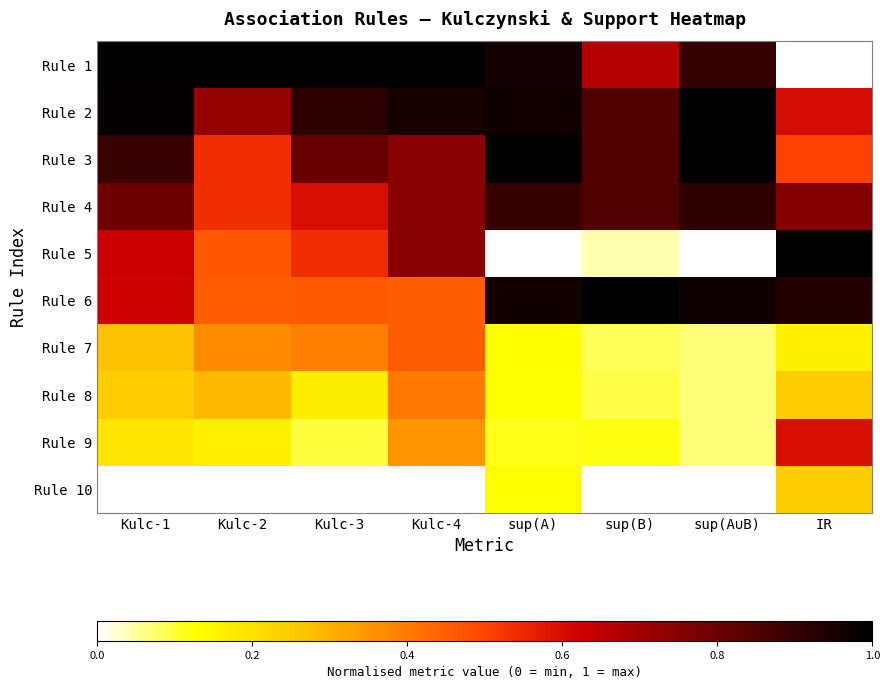

Reading left to right, list all the values displayed in this chart.

Rule 1: Kulc-1=1.0	Kulc-2=1.0	Kulc-3=1.0	Kulc-4=1.0	sup(A)=1.0	sup(B)=0.7	sup(A∪B)=0.9	IR=0.0
Rule 2: Kulc-1=1.0	Kulc-2=0.7	Kulc-3=0.9	Kulc-4=1.0	sup(A)=1.0	sup(B)=0.9	sup(A∪B)=1.0	IR=0.6
Rule 3: Kulc-1=0.9	Kulc-2=0.5	Kulc-3=0.8	Kulc-4=0.7	sup(A)=1.0	sup(B)=0.9	sup(A∪B)=1.0	IR=0.5
Rule 4: Kulc-1=0.8	Kulc-2=0.5	Kulc-3=0.6	Kulc-4=0.7	sup(A)=0.9	sup(B)=0.9	sup(A∪B)=0.9	IR=0.8
Rule 5: Kulc-1=0.6	Kulc-2=0.5	Kulc-3=0.5	Kulc-4=0.7	sup(A)=0.0	sup(B)=0.0	sup(A∪B)=0.0	IR=1.0
Rule 6: Kulc-1=0.6	Kulc-2=0.5	Kulc-3=0.5	Kulc-4=0.5	sup(A)=1.0	sup(B)=1.0	sup(A∪B)=1.0	IR=0.9
Rule 7: Kulc-1=0.3	Kulc-2=0.4	Kulc-3=0.4	Kulc-4=0.5	sup(A)=0.1	sup(B)=0.1	sup(A∪B)=0.1	IR=0.2
Rule 8: Kulc-1=0.2	Kulc-2=0.3	Kulc-3=0.2	Kulc-4=0.4	sup(A)=0.1	sup(B)=0.1	sup(A∪B)=0.1	IR=0.2
Rule 9: Kulc-1=0.2	Kulc-2=0.2	Kulc-3=0.1	Kulc-4=0.3	sup(A)=0.1	sup(B)=0.1	sup(A∪B)=0.1	IR=0.6
Rule 10: Kulc-1=0.0	Kulc-2=0.0	Kulc-3=0.0	Kulc-4=0.0	sup(A)=0.1	sup(B)=0.0	sup(A∪B)=0.0	IR=0.2